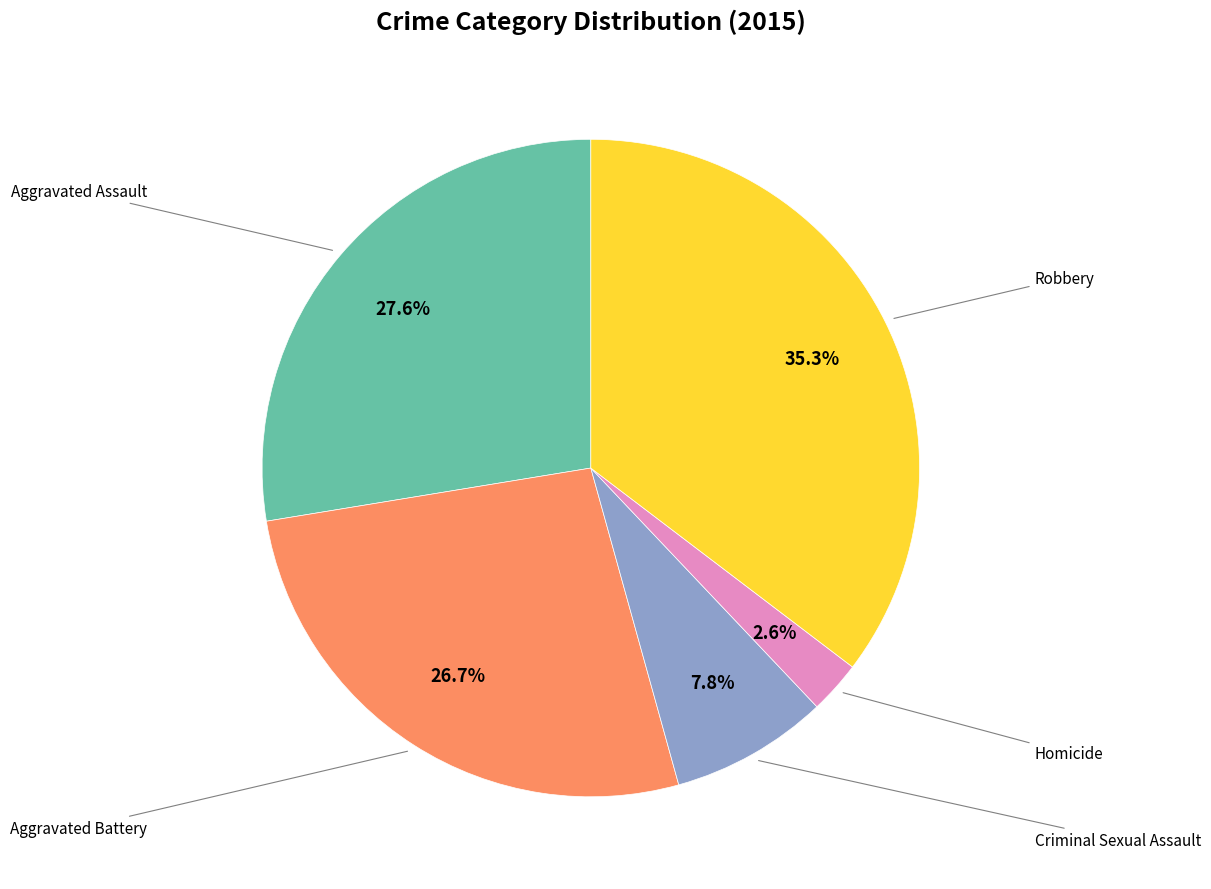

Does any single category account for the majority?

No